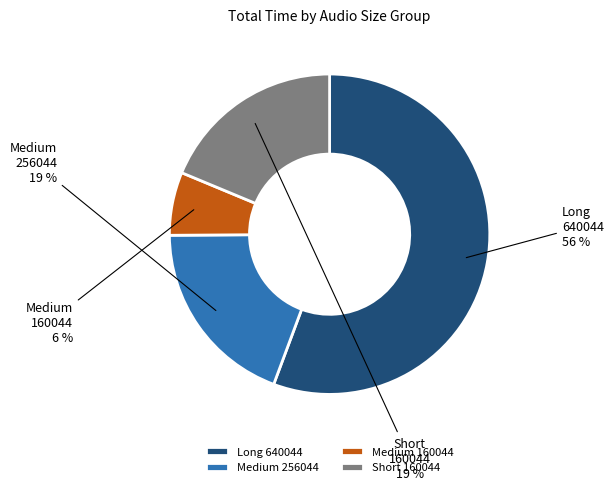

Between Long 640044 and Medium 160044, which is larger?

Long 640044